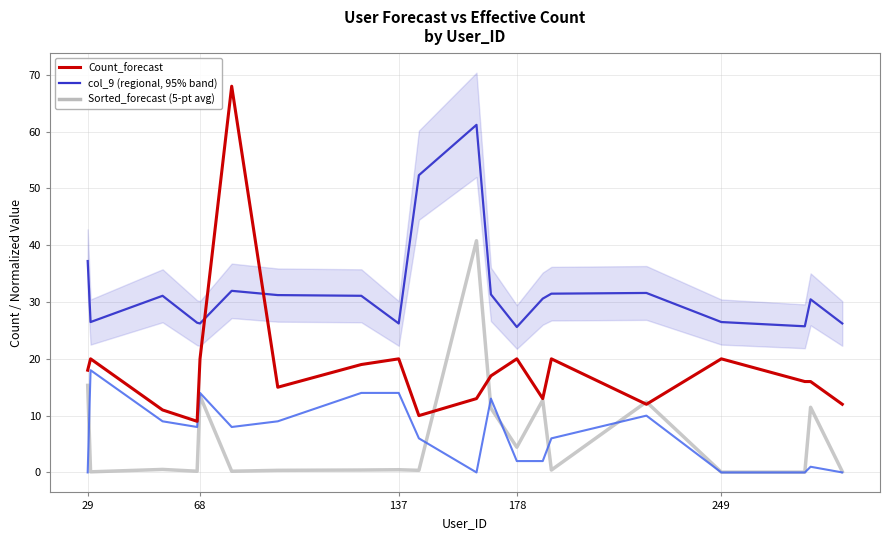

Is it true that col_9 (normalized, regional) equals 26.2 at 68?

True